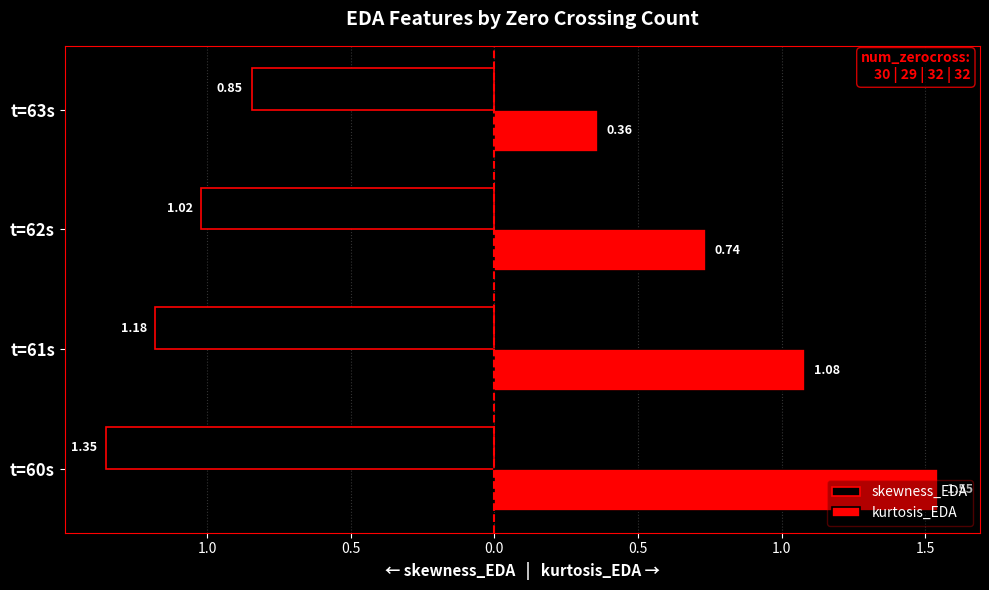

What are all the series names shown in the legend?

skewness_EDA, kurtosis_EDA